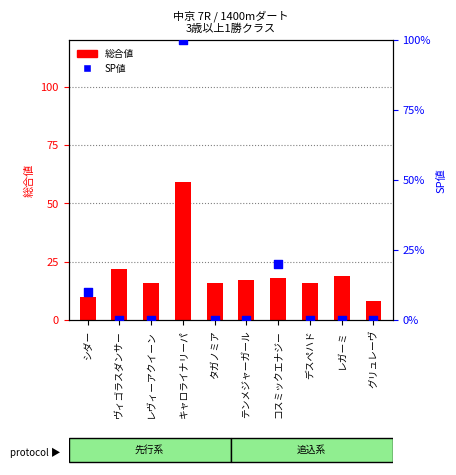

Which series contains the highest Y value?

SP値